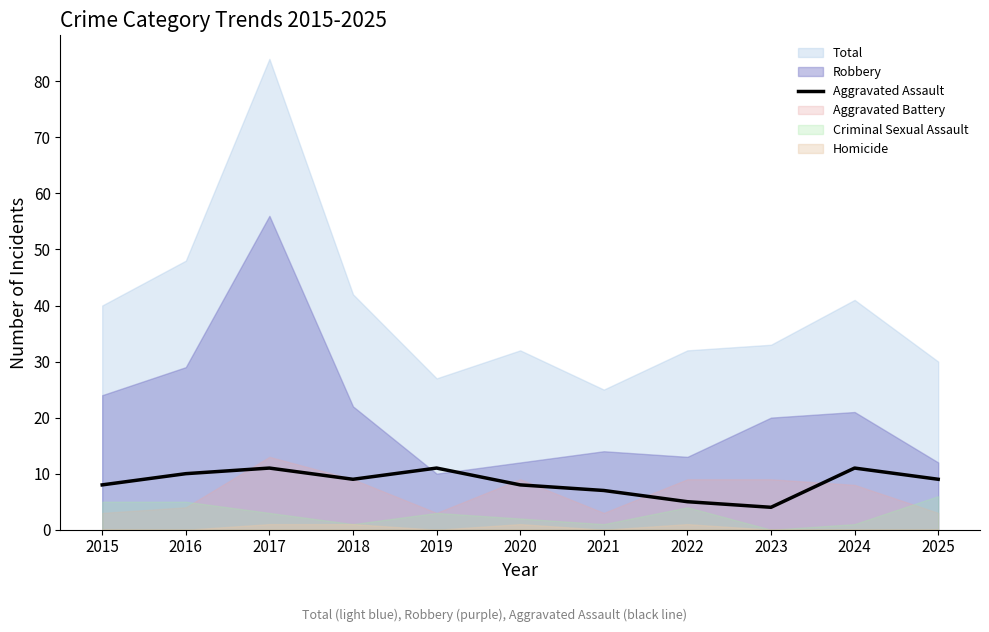

How many categories are shown in the chart?

11